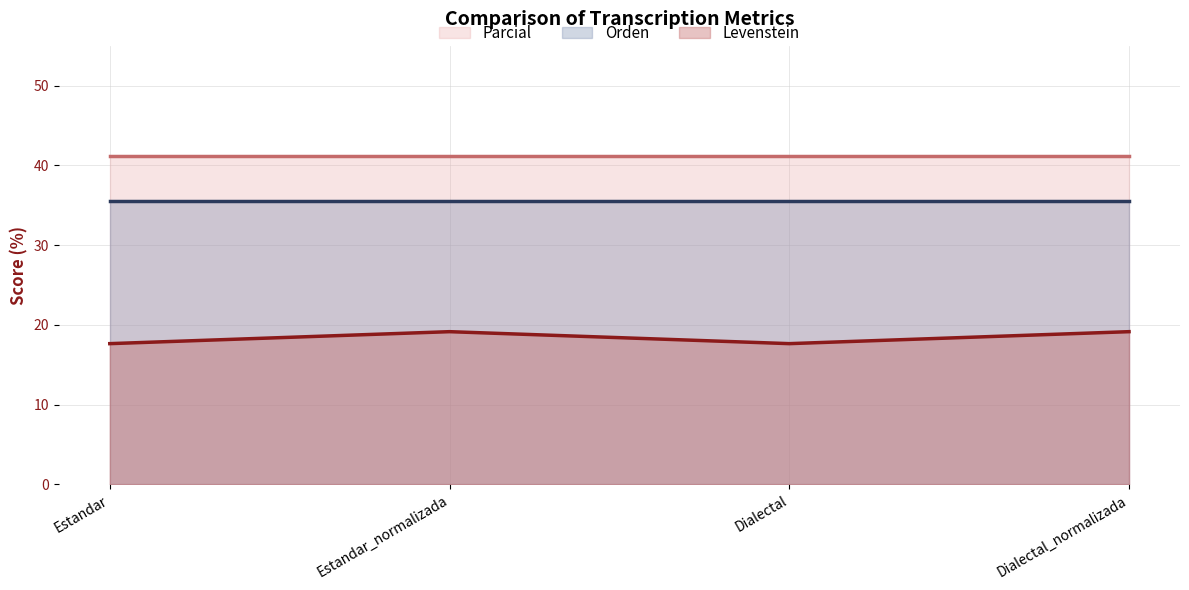

What is the total value across all series at Estandar_normalizada?

95.8